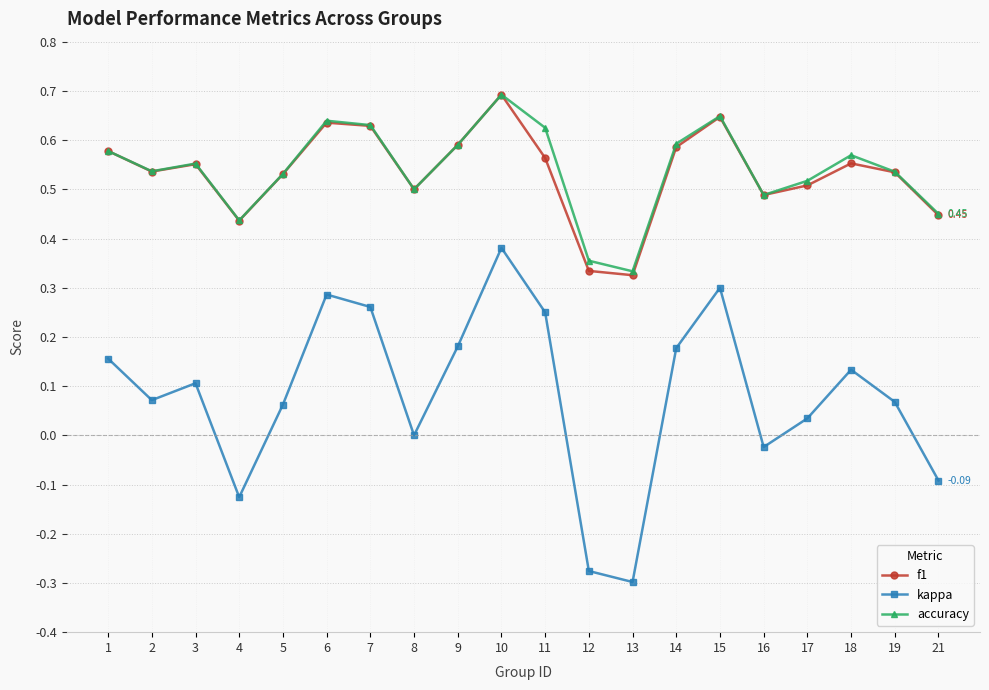

The accuracy series shows 1.2 at 10. True or false?

False